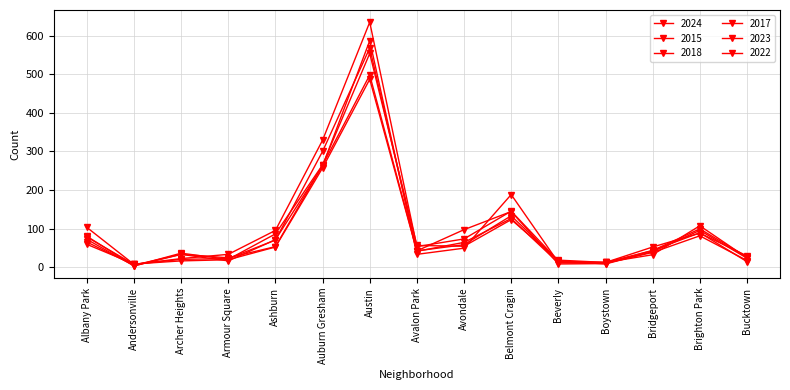

The 2023 series shows 107 at Brighton Park. True or false?

True